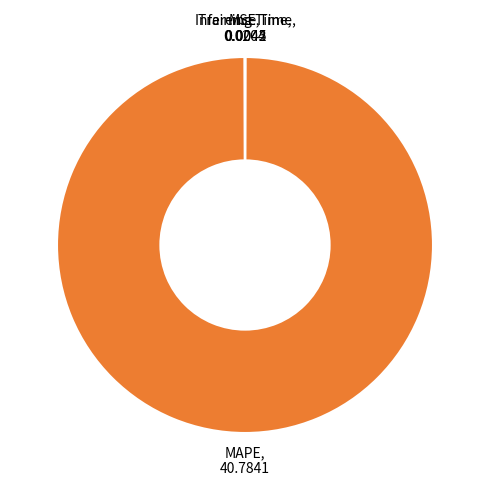

Is there any slice that represents more than half of the pie?

Yes